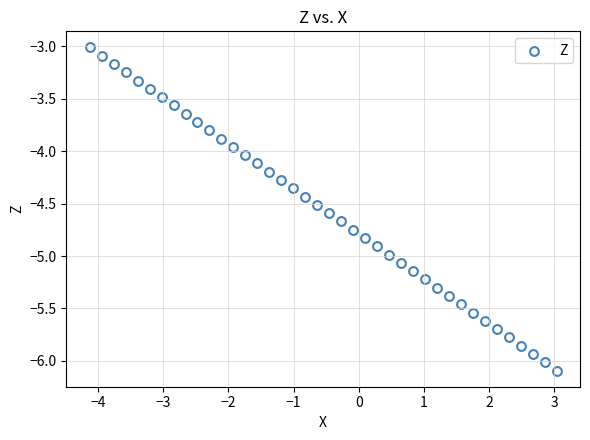

What is the range of X values (max minus min)?

7.2